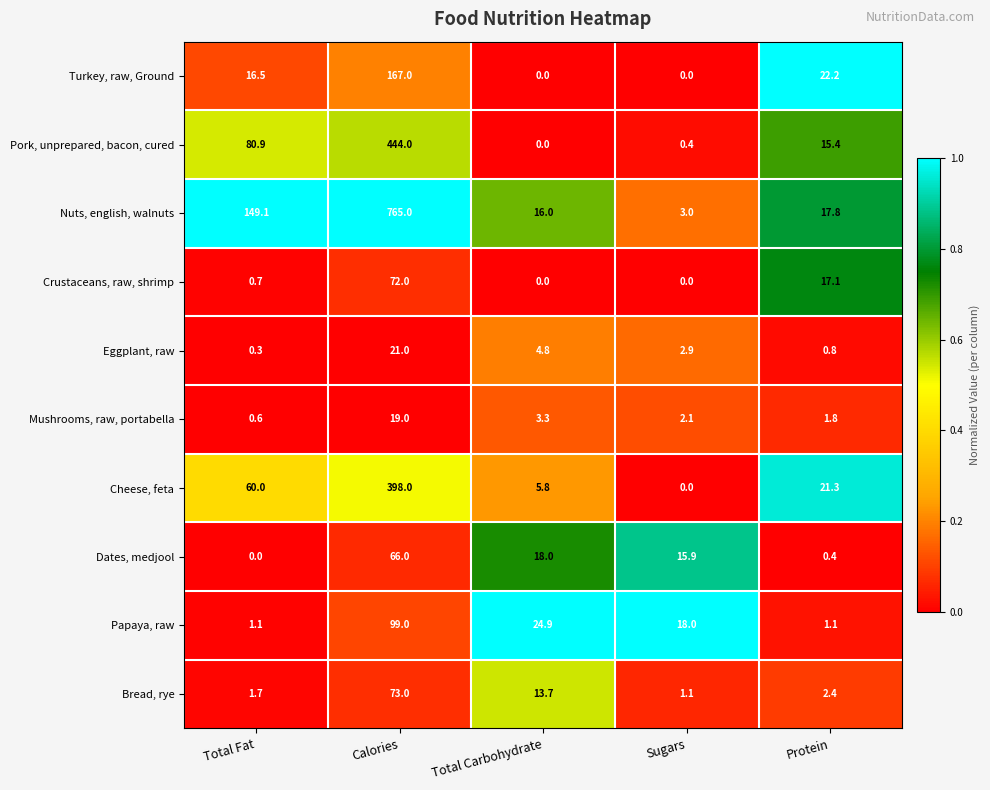

At which category is the sum across all series the highest?

Calories